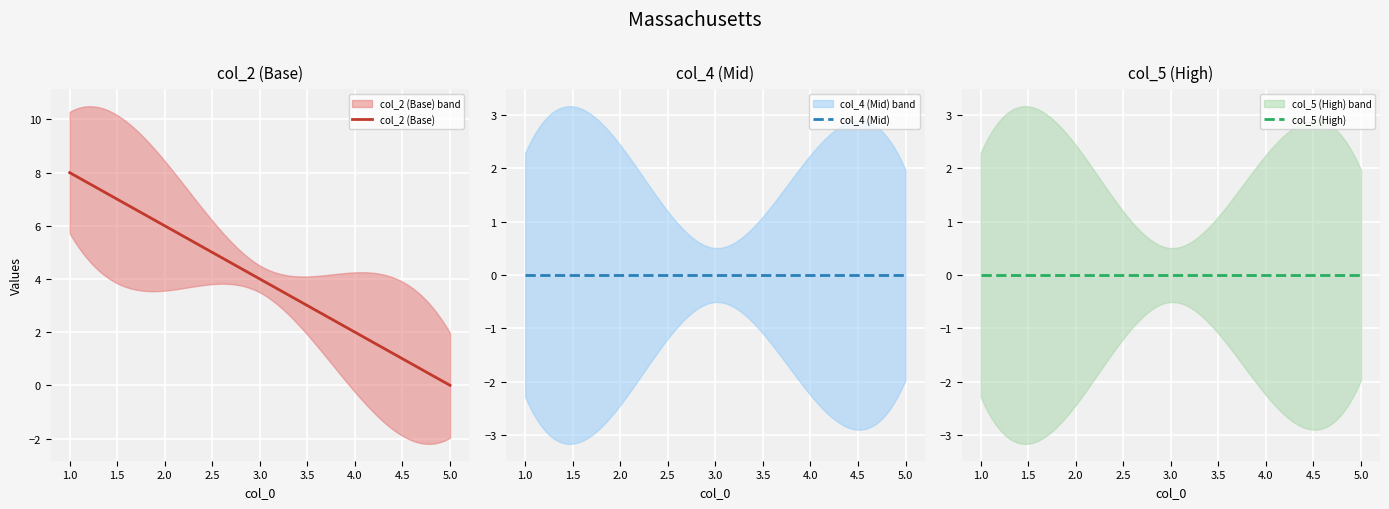

What is the approximate value of col_2 at 2?

6